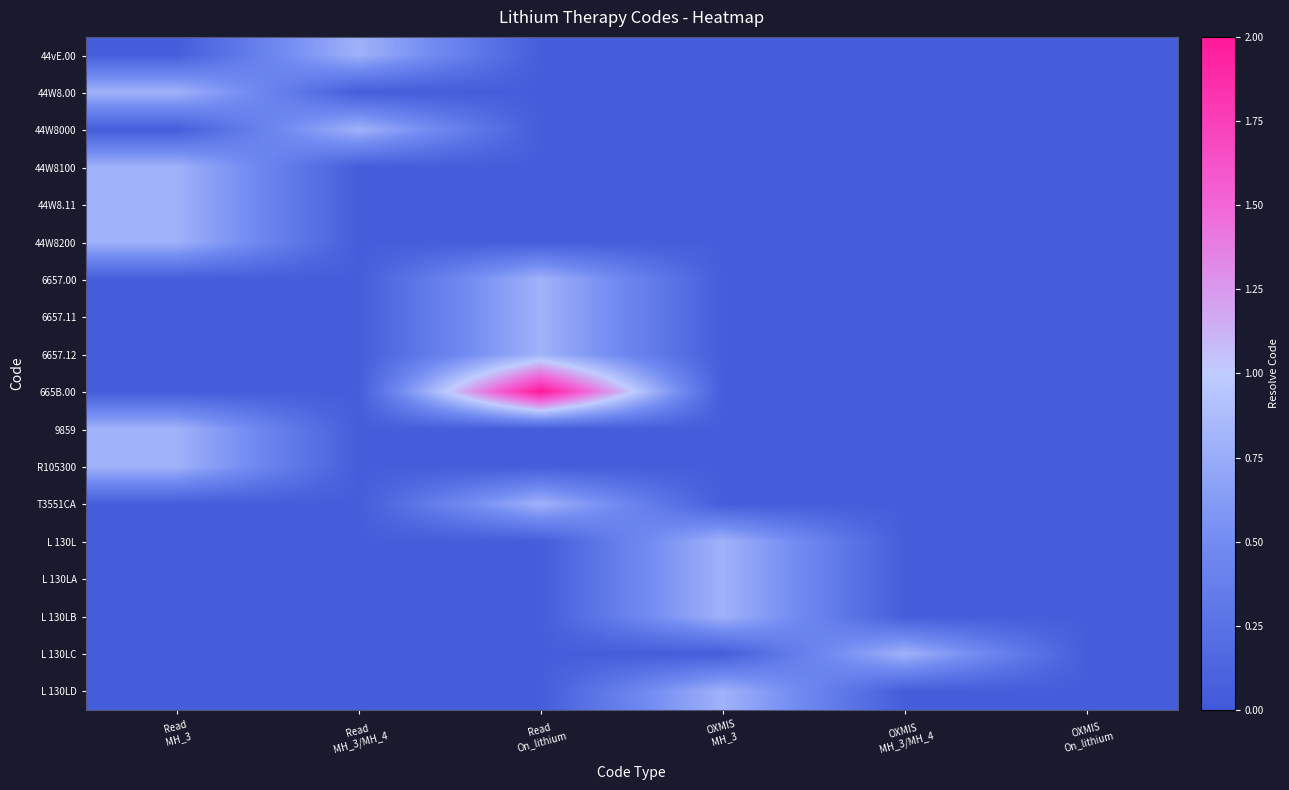

Reading right to left, list all the values displayed in this chart.

44vE.00: OXMIS
On_lithium=0.1	OXMIS
MH_3/MH_4=0.1	OXMIS
MH_3=0.1	Read
On_lithium=0.1	Read
MH_3/MH_4=0.8	Read
MH_3=0.1
44W8.00: OXMIS
On_lithium=0.1	OXMIS
MH_3/MH_4=0.1	OXMIS
MH_3=0.1	Read
On_lithium=0.1	Read
MH_3/MH_4=0.1	Read
MH_3=0.8
44W8000: OXMIS
On_lithium=0.1	OXMIS
MH_3/MH_4=0.1	OXMIS
MH_3=0.1	Read
On_lithium=0.1	Read
MH_3/MH_4=0.8	Read
MH_3=0.1
44W8100: OXMIS
On_lithium=0.1	OXMIS
MH_3/MH_4=0.1	OXMIS
MH_3=0.1	Read
On_lithium=0.1	Read
MH_3/MH_4=0.1	Read
MH_3=0.8
44W8.11: OXMIS
On_lithium=0.1	OXMIS
MH_3/MH_4=0.1	OXMIS
MH_3=0.1	Read
On_lithium=0.1	Read
MH_3/MH_4=0.1	Read
MH_3=0.8
44W8200: OXMIS
On_lithium=0.1	OXMIS
MH_3/MH_4=0.1	OXMIS
MH_3=0.1	Read
On_lithium=0.1	Read
MH_3/MH_4=0.1	Read
MH_3=0.8
6657.00: OXMIS
On_lithium=0.1	OXMIS
MH_3/MH_4=0.1	OXMIS
MH_3=0.1	Read
On_lithium=0.8	Read
MH_3/MH_4=0.1	Read
MH_3=0.1
6657.11: OXMIS
On_lithium=0.1	OXMIS
MH_3/MH_4=0.1	OXMIS
MH_3=0.1	Read
On_lithium=0.8	Read
MH_3/MH_4=0.1	Read
MH_3=0.1
6657.12: OXMIS
On_lithium=0.1	OXMIS
MH_3/MH_4=0.1	OXMIS
MH_3=0.1	Read
On_lithium=0.8	Read
MH_3/MH_4=0.1	Read
MH_3=0.1
665B.00: OXMIS
On_lithium=0.1	OXMIS
MH_3/MH_4=0.1	OXMIS
MH_3=0.1	Read
On_lithium=2.0	Read
MH_3/MH_4=0.1	Read
MH_3=0.1
9859: OXMIS
On_lithium=0.1	OXMIS
MH_3/MH_4=0.1	OXMIS
MH_3=0.1	Read
On_lithium=0.1	Read
MH_3/MH_4=0.1	Read
MH_3=0.8
R105300: OXMIS
On_lithium=0.1	OXMIS
MH_3/MH_4=0.1	OXMIS
MH_3=0.1	Read
On_lithium=0.1	Read
MH_3/MH_4=0.1	Read
MH_3=0.8
T3551CA: OXMIS
On_lithium=0.1	OXMIS
MH_3/MH_4=0.1	OXMIS
MH_3=0.1	Read
On_lithium=0.8	Read
MH_3/MH_4=0.1	Read
MH_3=0.1
L 130L: OXMIS
On_lithium=0.1	OXMIS
MH_3/MH_4=0.1	OXMIS
MH_3=0.8	Read
On_lithium=0.1	Read
MH_3/MH_4=0.1	Read
MH_3=0.1
L 130LA: OXMIS
On_lithium=0.1	OXMIS
MH_3/MH_4=0.1	OXMIS
MH_3=0.8	Read
On_lithium=0.1	Read
MH_3/MH_4=0.1	Read
MH_3=0.1
L 130LB: OXMIS
On_lithium=0.1	OXMIS
MH_3/MH_4=0.1	OXMIS
MH_3=0.8	Read
On_lithium=0.1	Read
MH_3/MH_4=0.1	Read
MH_3=0.1
L 130LC: OXMIS
On_lithium=0.1	OXMIS
MH_3/MH_4=0.8	OXMIS
MH_3=0.1	Read
On_lithium=0.1	Read
MH_3/MH_4=0.1	Read
MH_3=0.1
L 130LD: OXMIS
On_lithium=0.1	OXMIS
MH_3/MH_4=0.1	OXMIS
MH_3=0.8	Read
On_lithium=0.1	Read
MH_3/MH_4=0.1	Read
MH_3=0.1